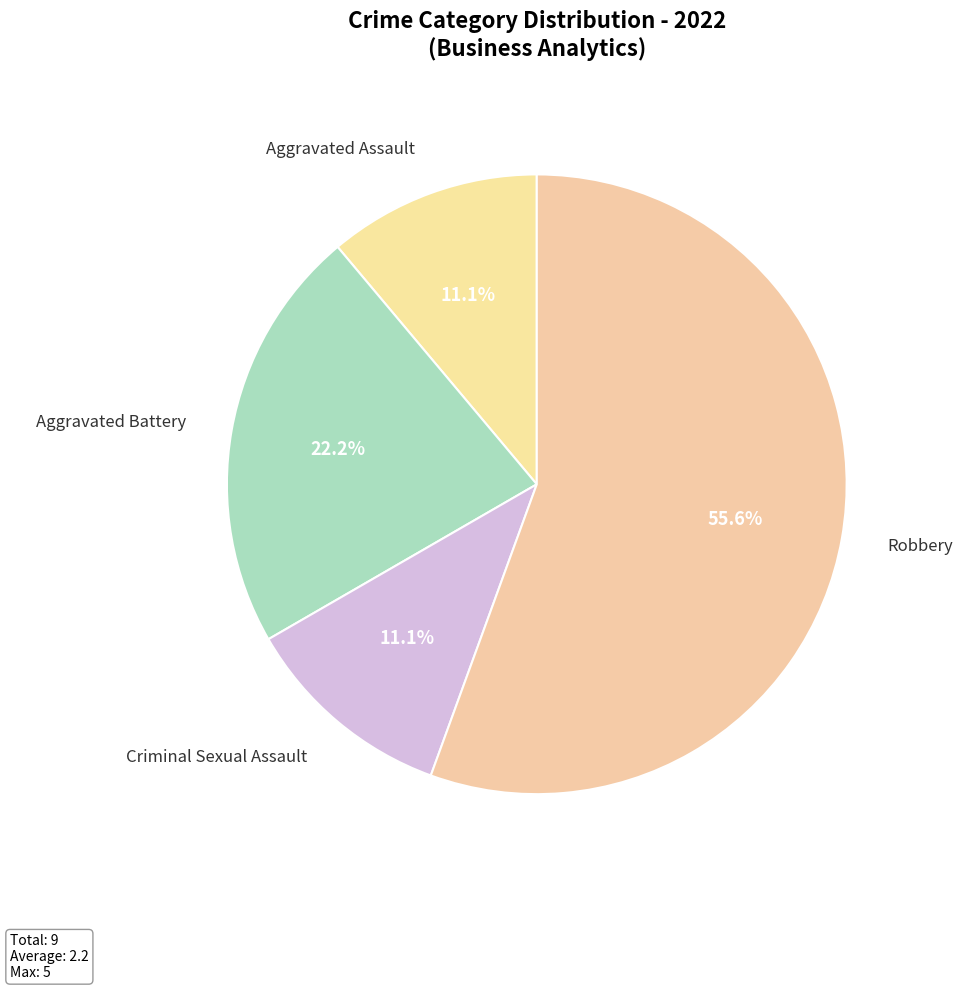

How many slices are in this pie chart?

4